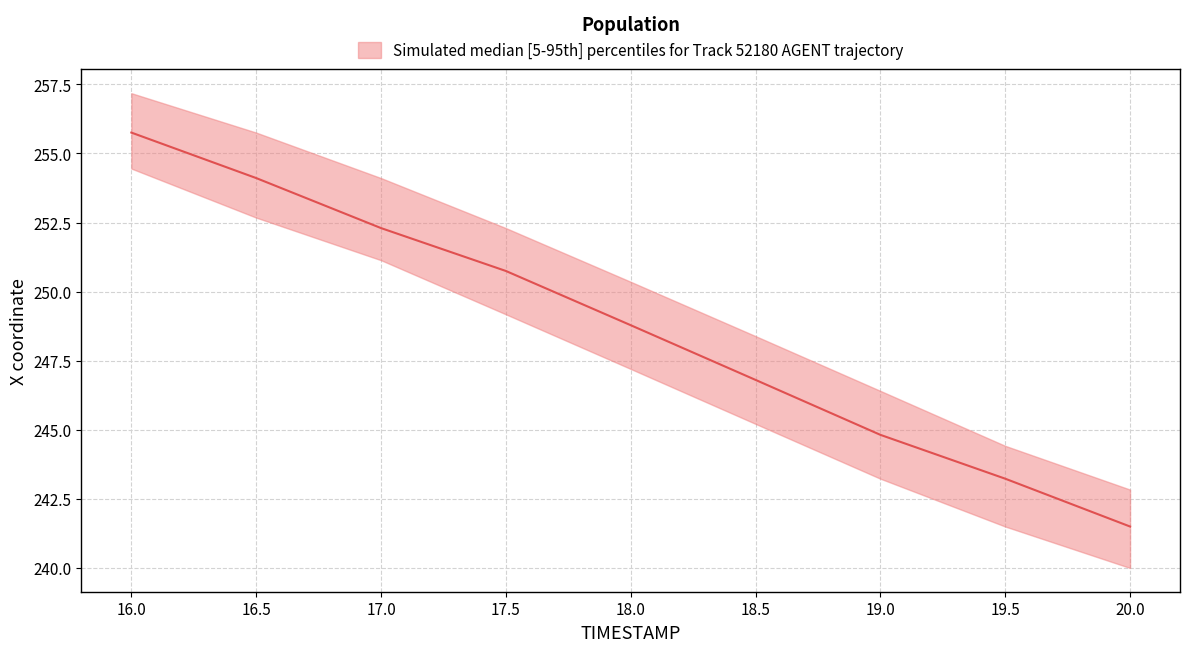

What is the difference between the maximum and second lowest values in the X_upper series?

12.8